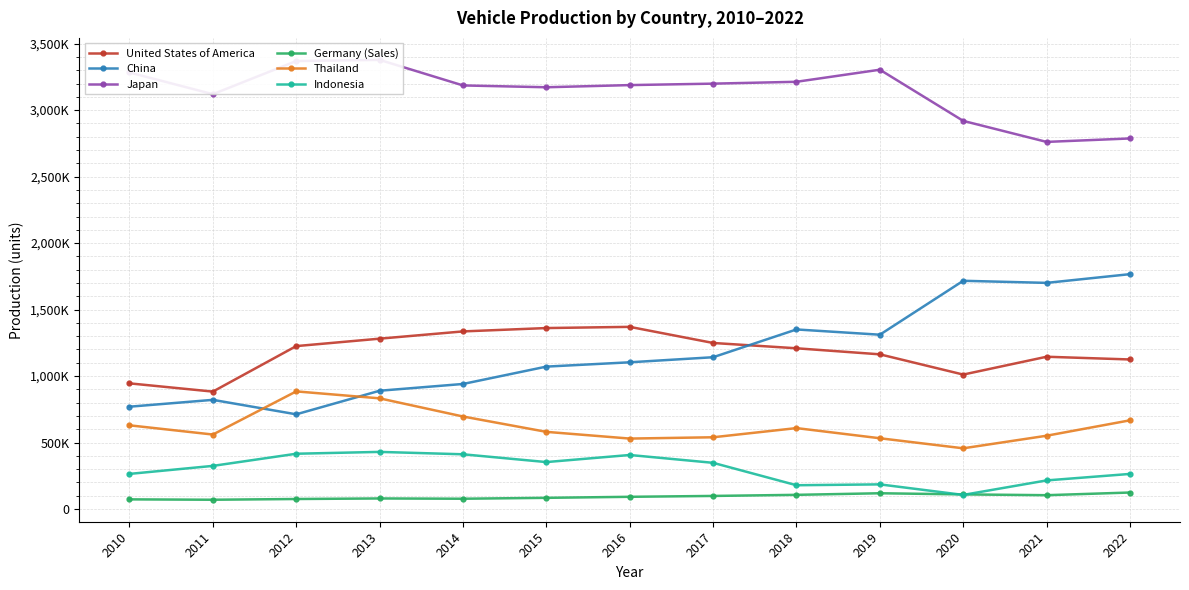

Which series has the largest total across all categories?

Japan